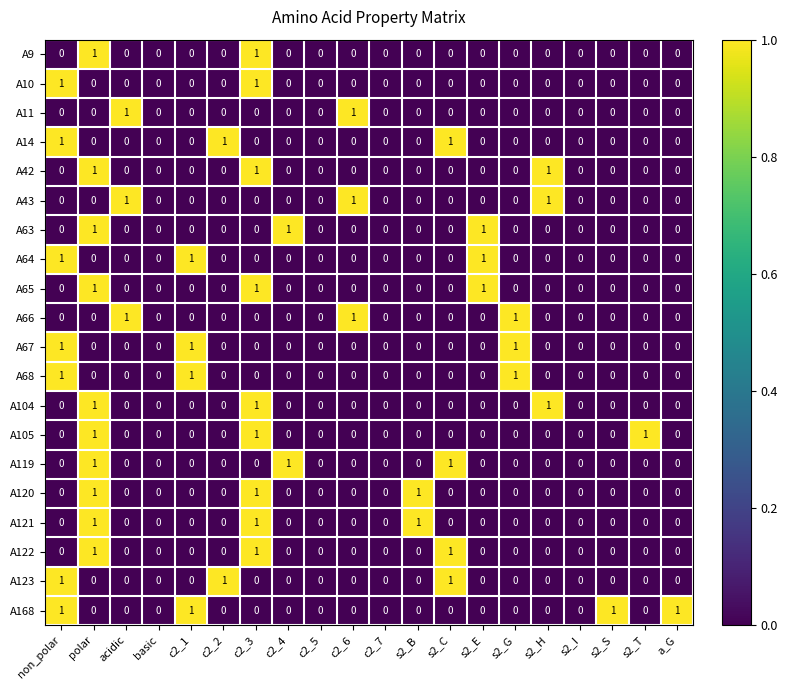

Which series has the largest total across all categories?

A168